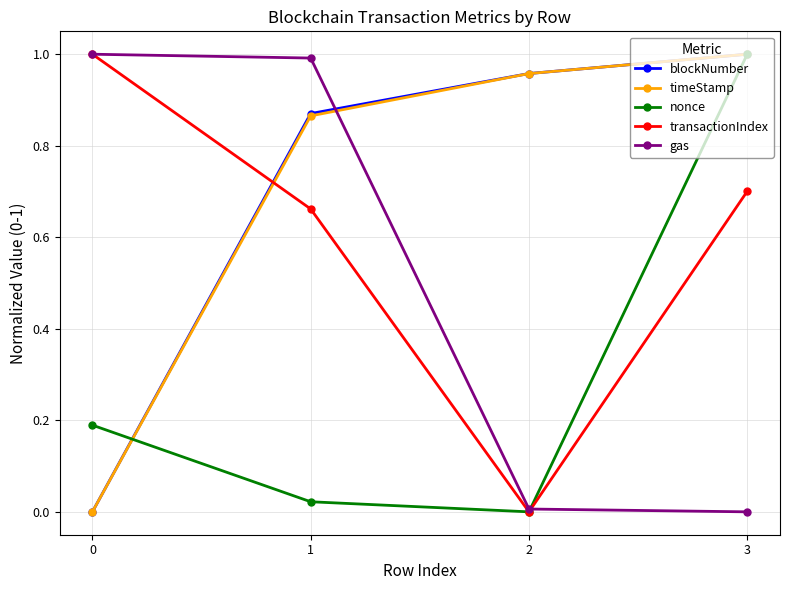

At which category is the sum across all series the highest?

3